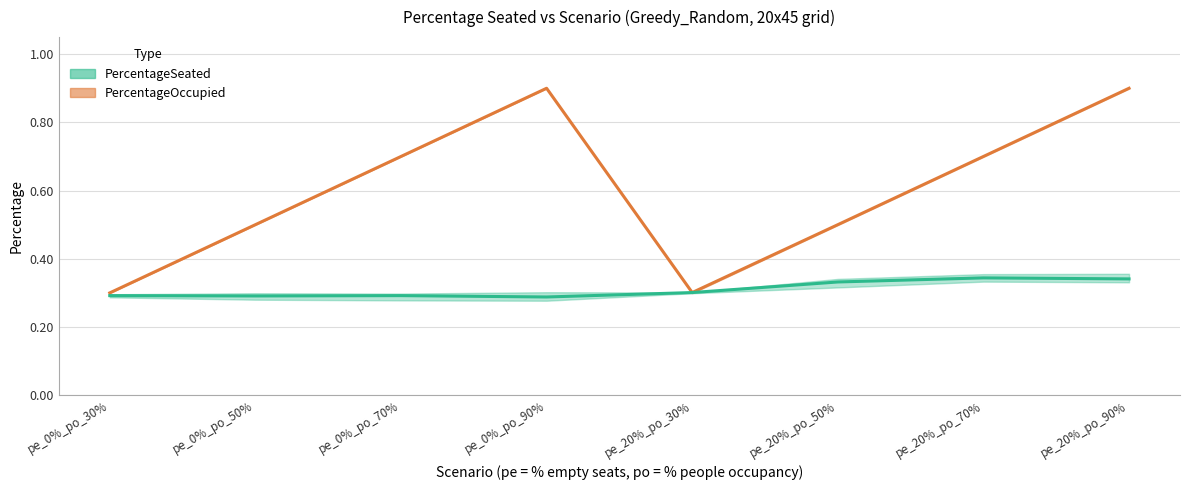

What is the value of the PercentageSeated point at the 5th from the left?

0.3